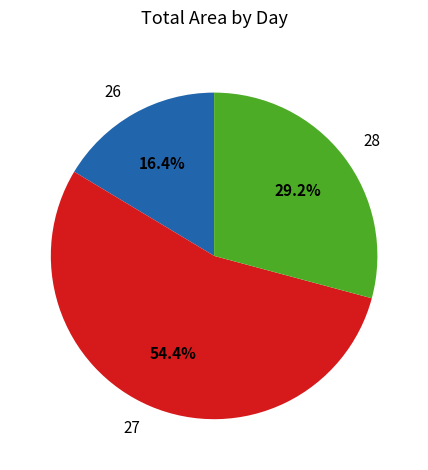

True or false: 27 accounts for 1% of the total.

False